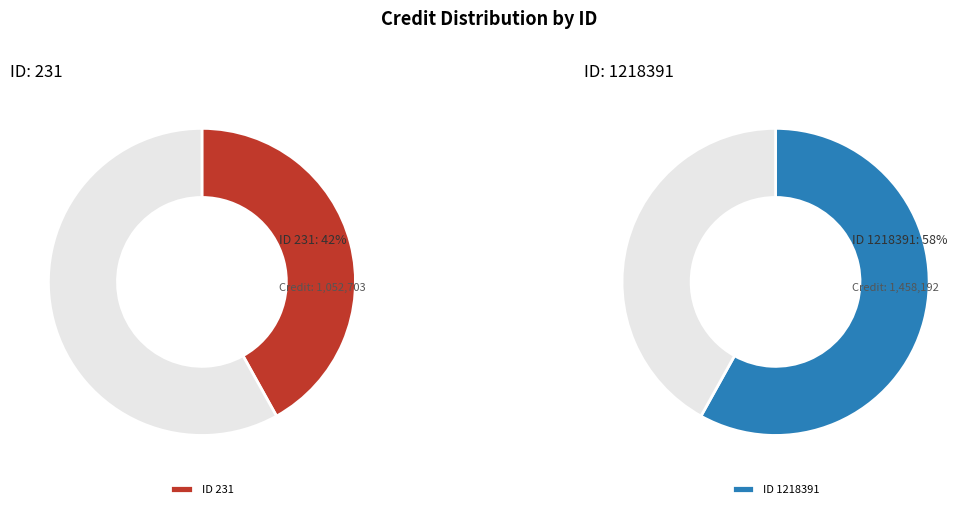

What is the total percentage of 231 and 1218391?

100.0%